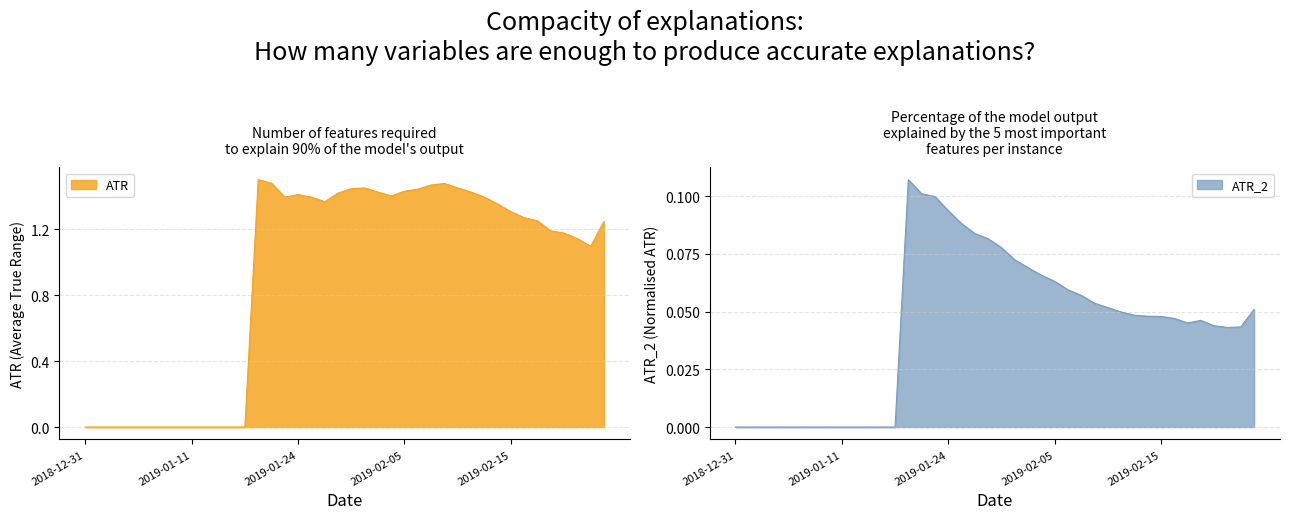

What is the spread (max minus min) of values at 2019-02-14?

1.3